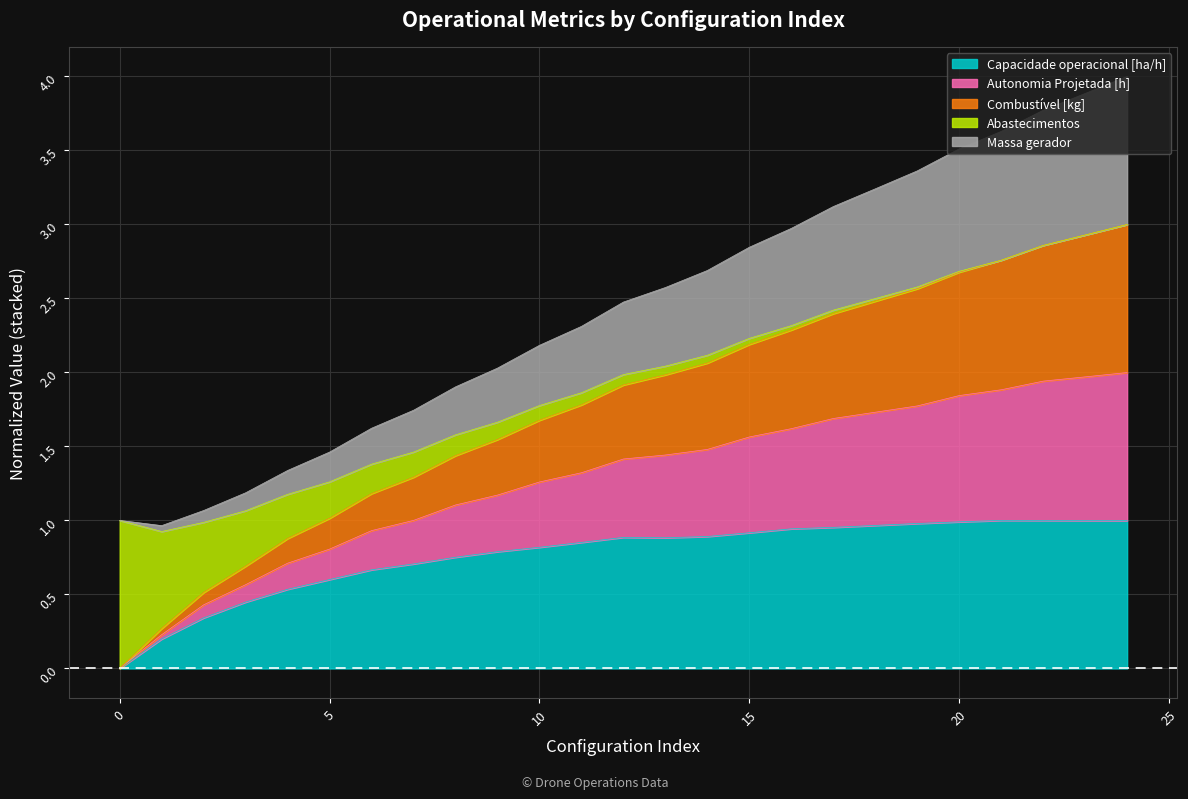

What are all the series names shown in the legend?

Capacidade operacional [ha/h], Autonomia Projetada [h], Combustível [kg], Abastecimentos, Massa gerador